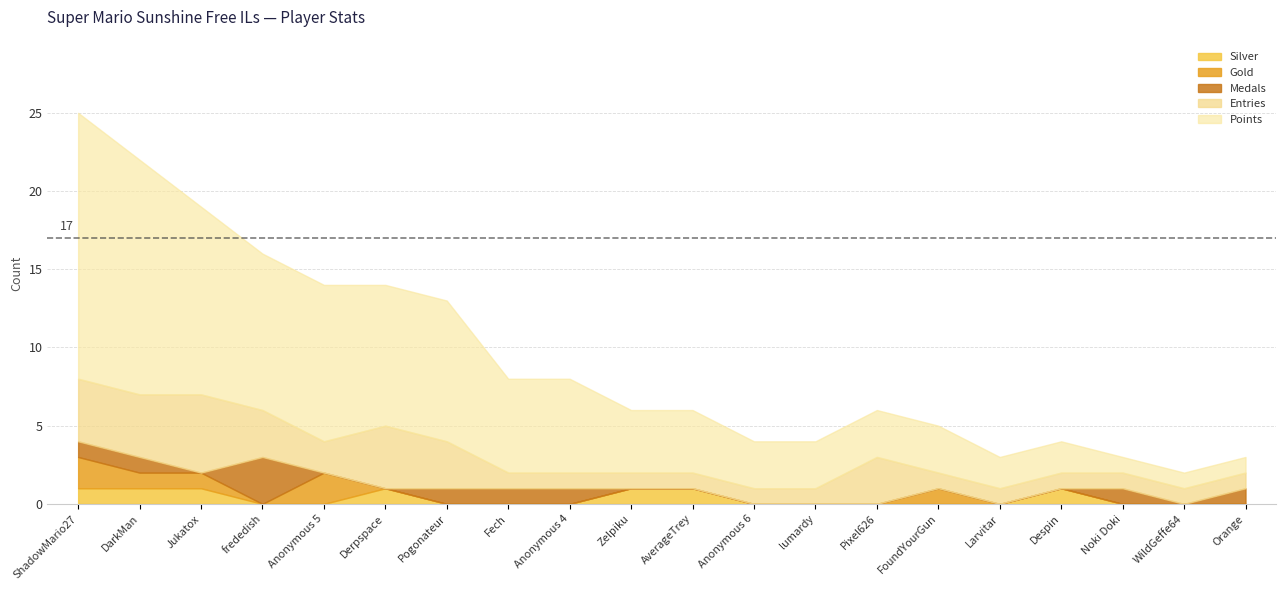

At how many categories does at least one series exceed 8?

7